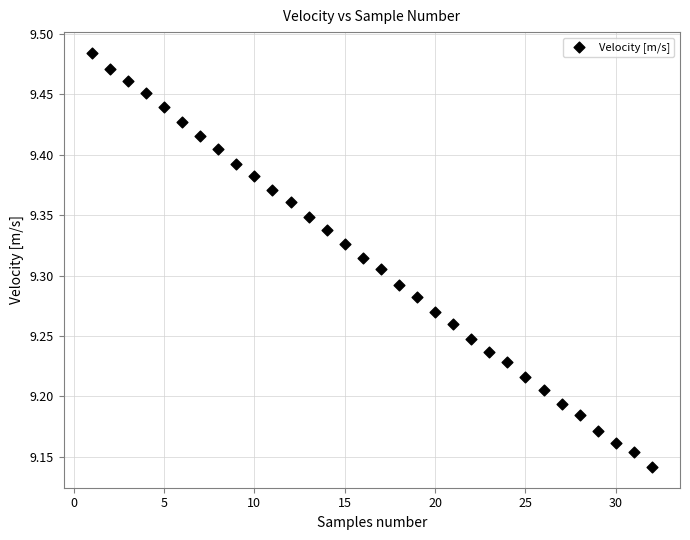

What is the range of X values (max minus min)?

31.0